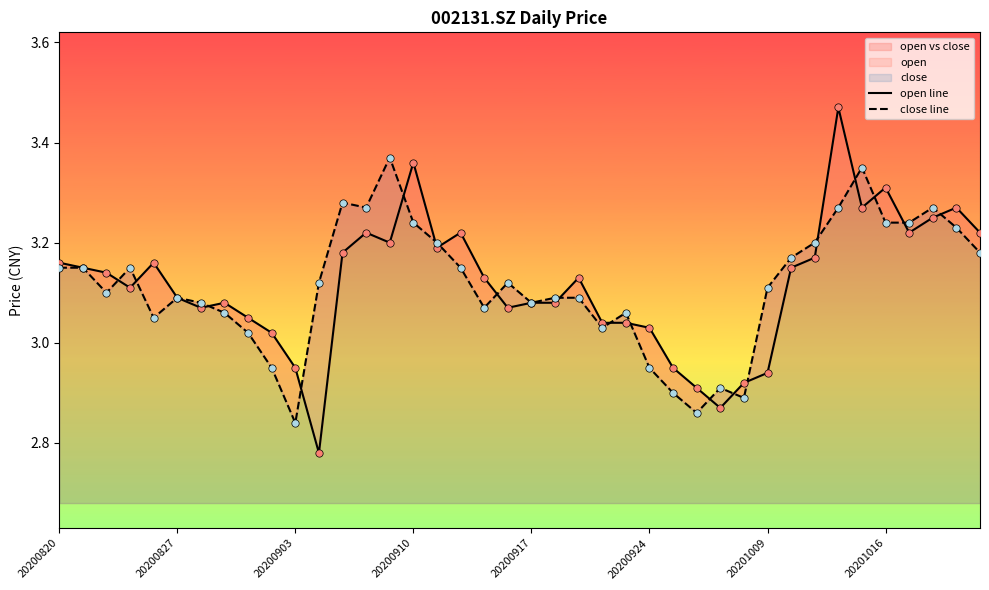

Which series has the largest total across all categories?

open line